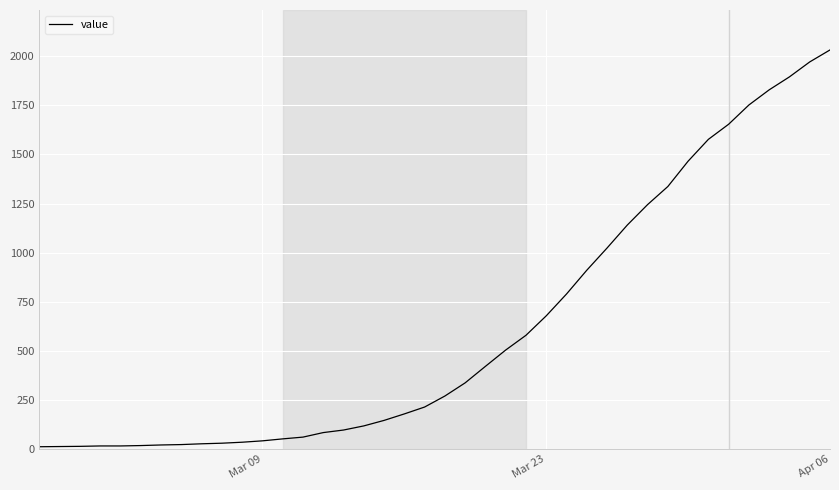

What is the difference between the maximum and minimum values?

2019